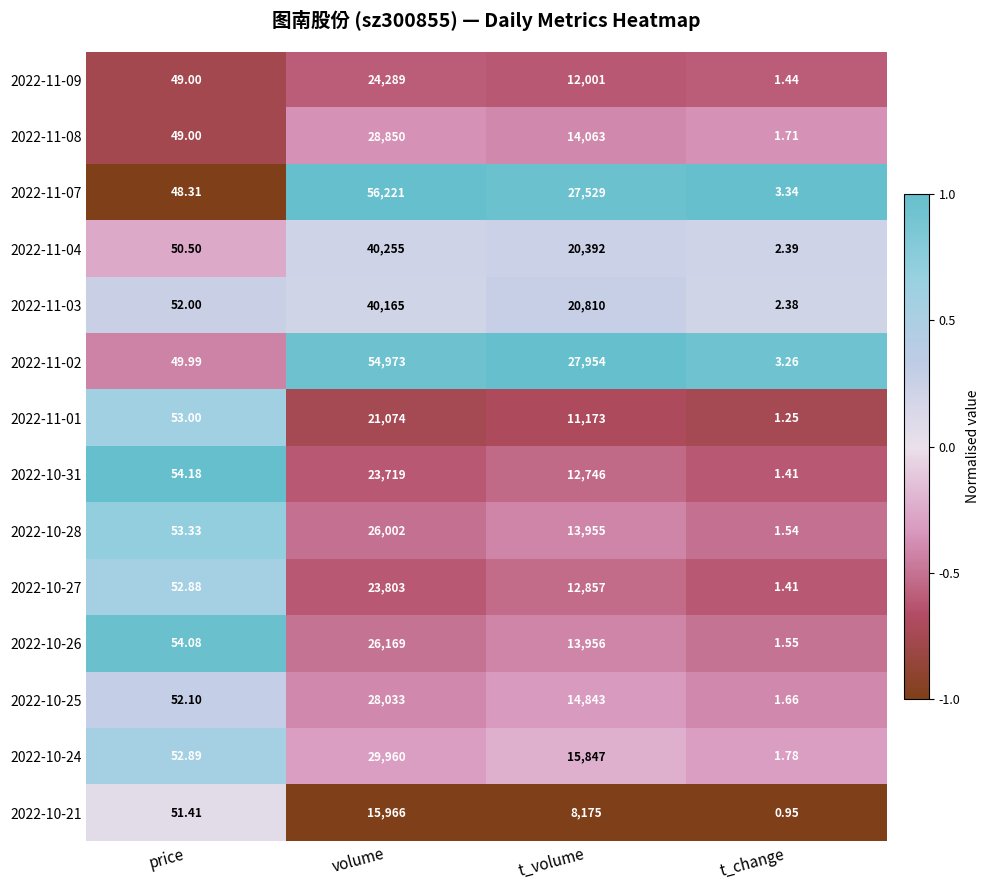

Which category has the lowest value across all series?

t_change